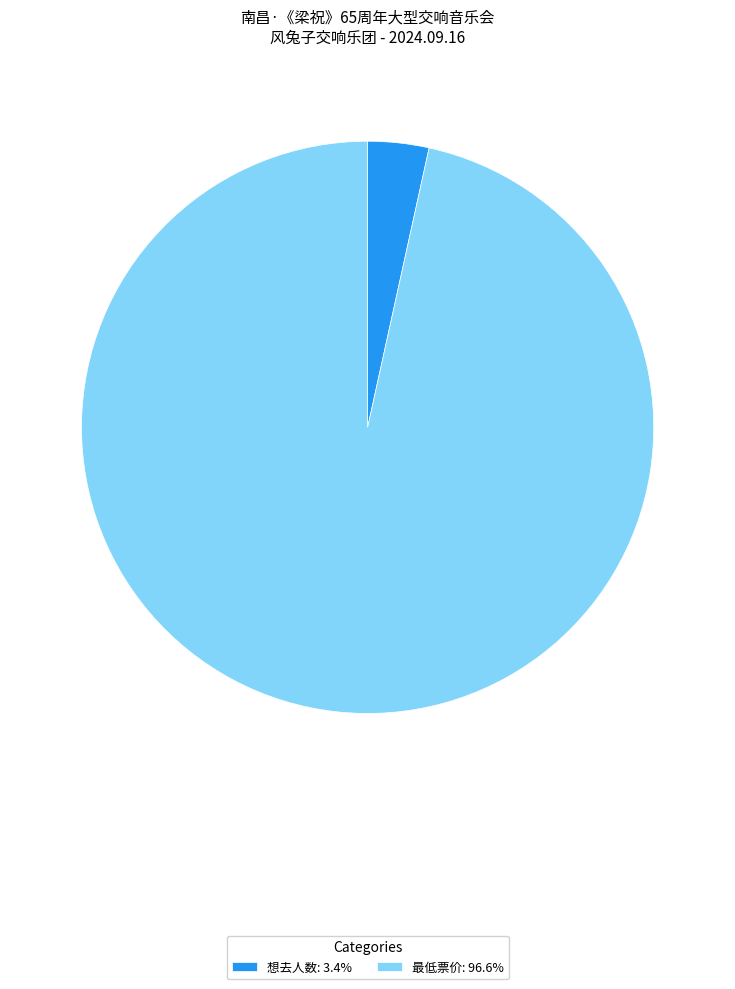

Does 想去人数: 3.4% represent more than half of the total?

No